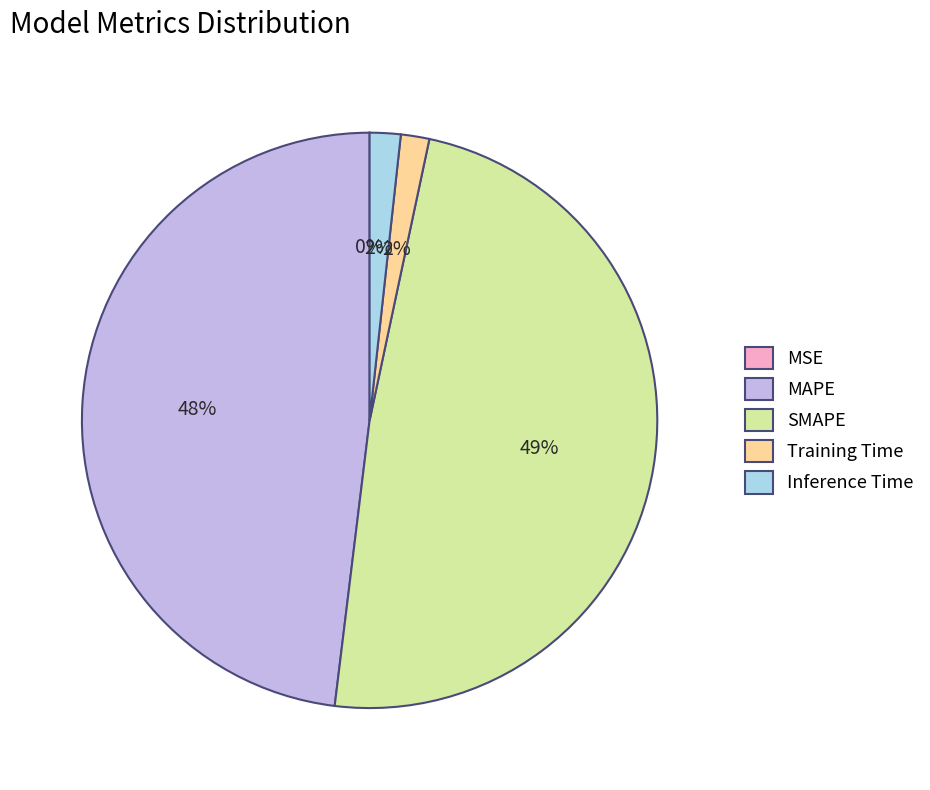

To the nearest percent, what portion does MAPE represent?

48%